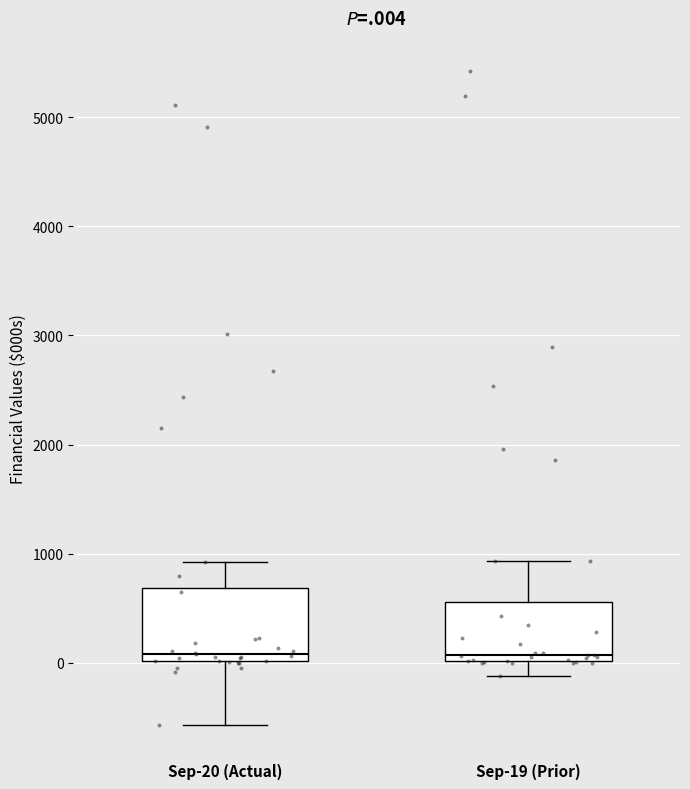

Reading left to right, read every box against the y-axis: the position of its median line, the range the box covers, and the ends of its whiskers. The values are not printed on the chart, so give them approximately, as read against the axis.

Sep-20 (Actual): median 100, box 0 to 700, whiskers -600 to 900
Sep-19 (Prior): median 100, box 0 to 600, whiskers -100 to 900